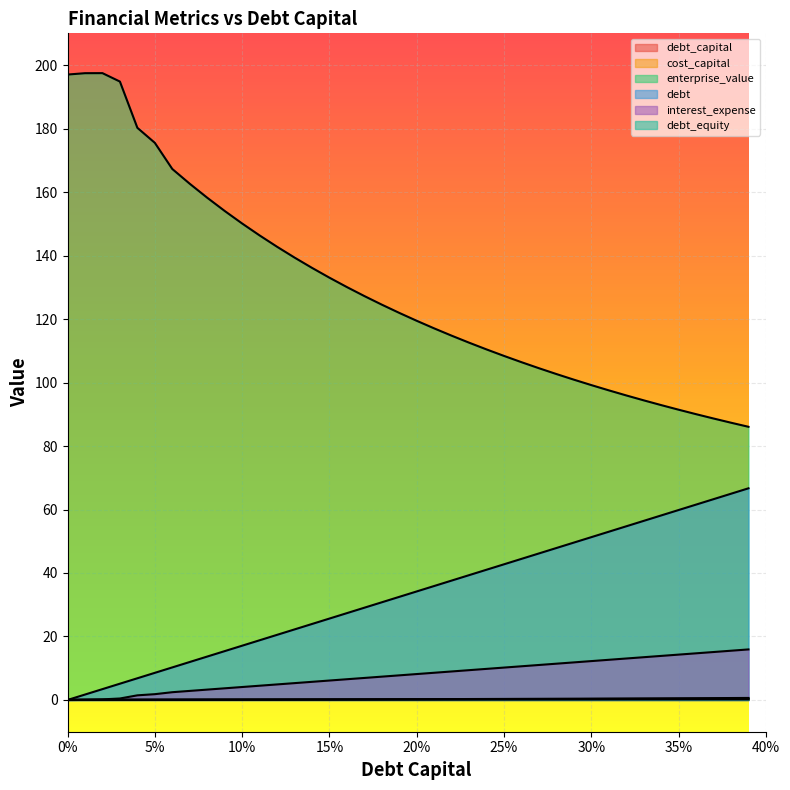

What is the average value of the interest_expense series?

7.9